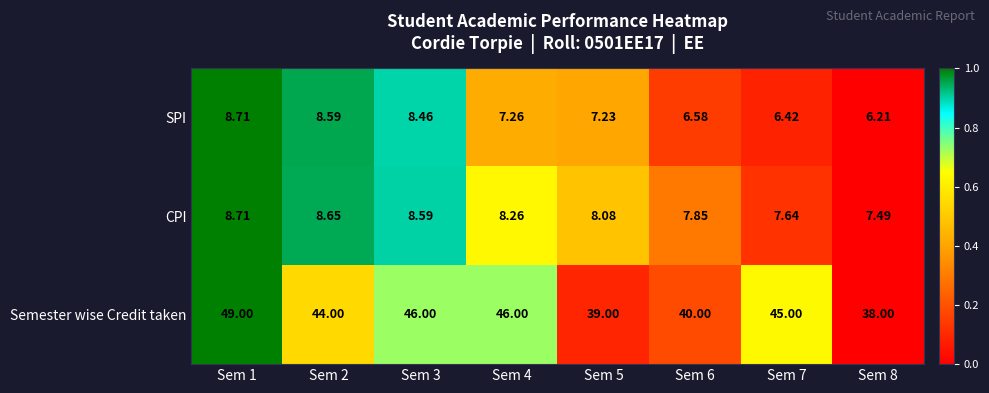

Which series has the largest total across all categories?

Semester wise Credit taken